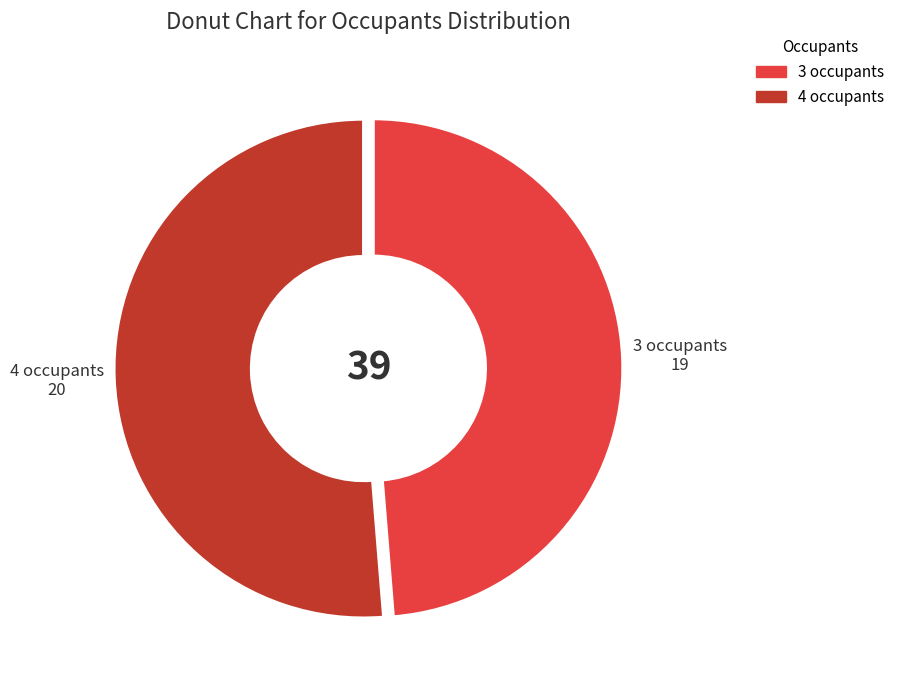

Which slice is the smallest?

3 occupants